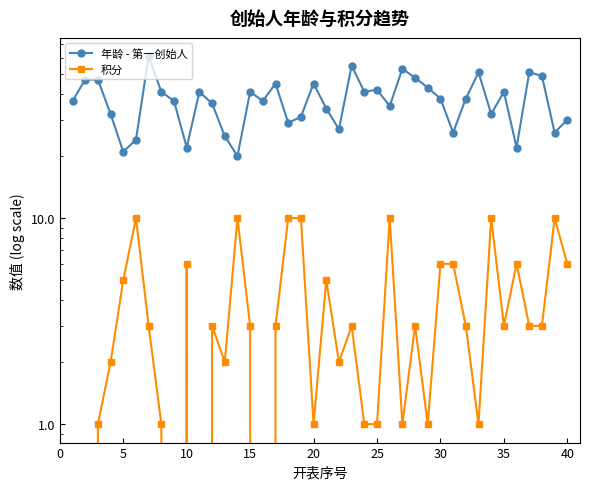

What is the sum of all 积分 values?

154